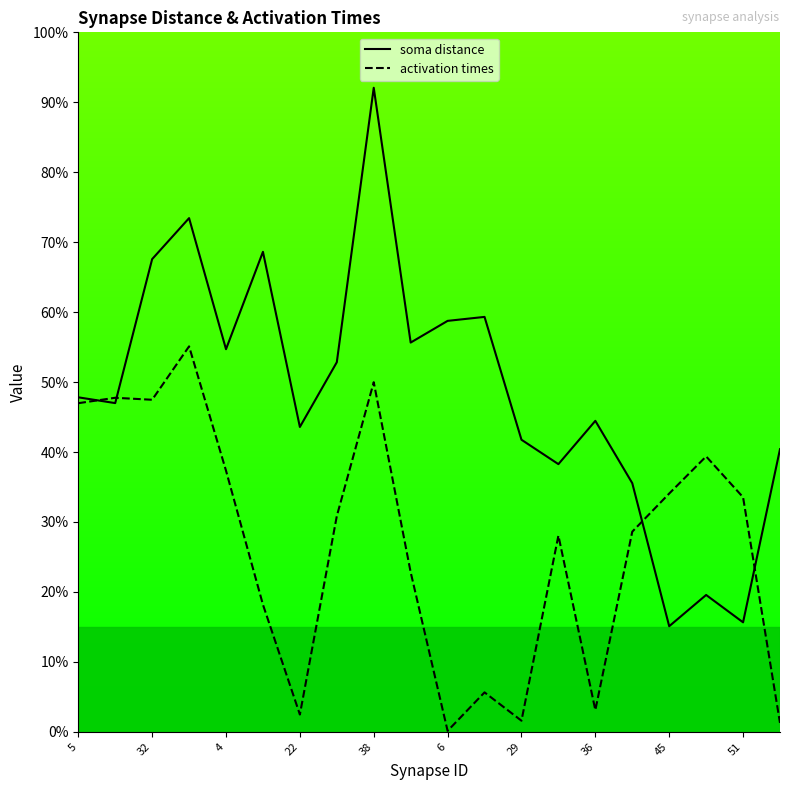

True or false: activation times has a value of 3.1 at 36.

True